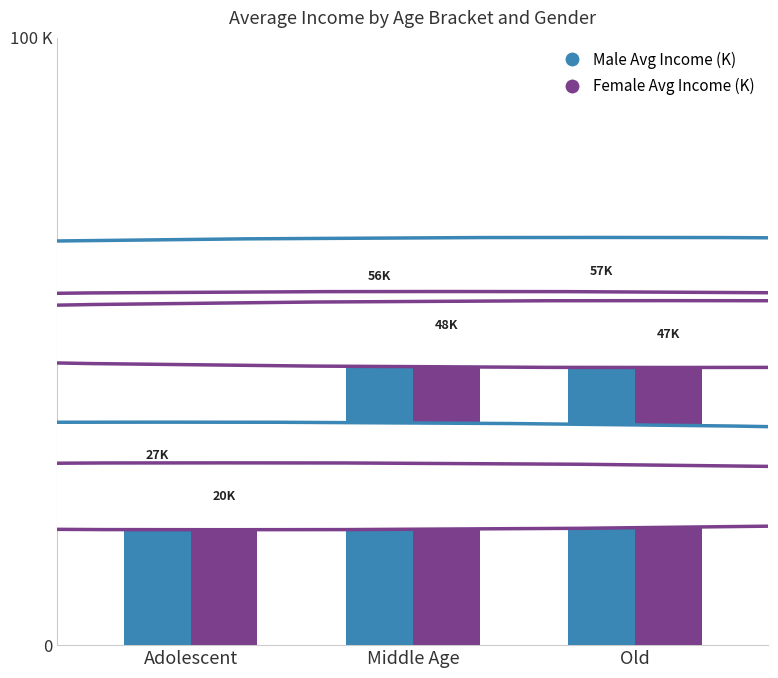

Which label corresponds to the smallest value in the chart?

Adolescent